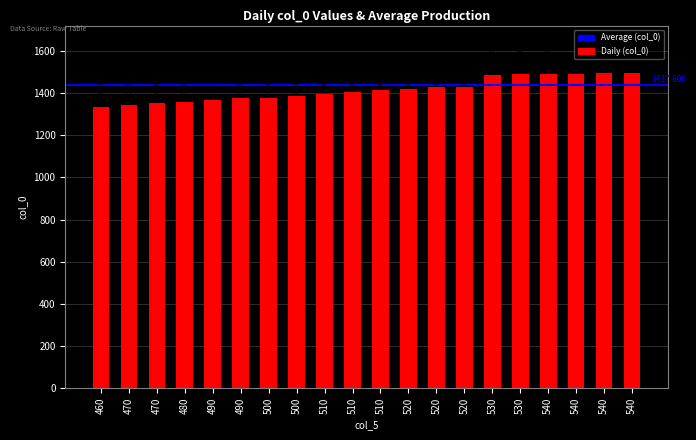

How many data points are above 1413?

10